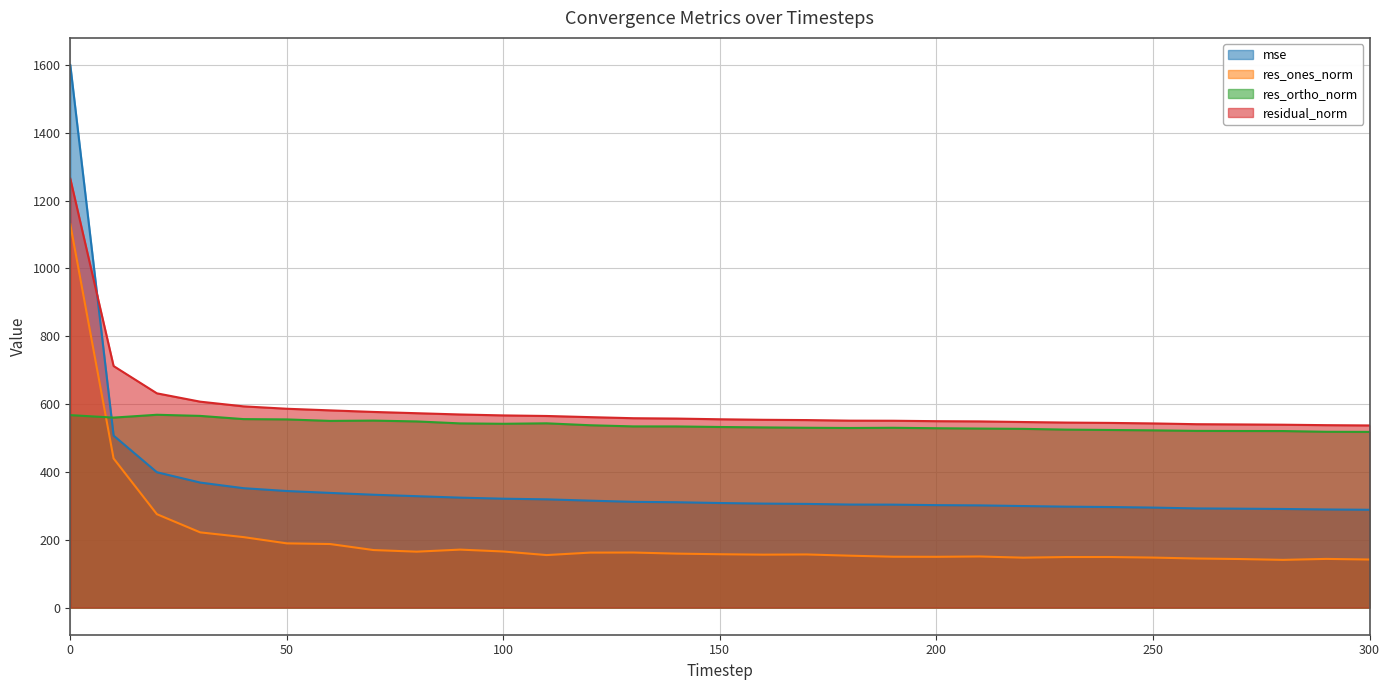

True or false: residual_norm has more than 1 interior local peaks.

False